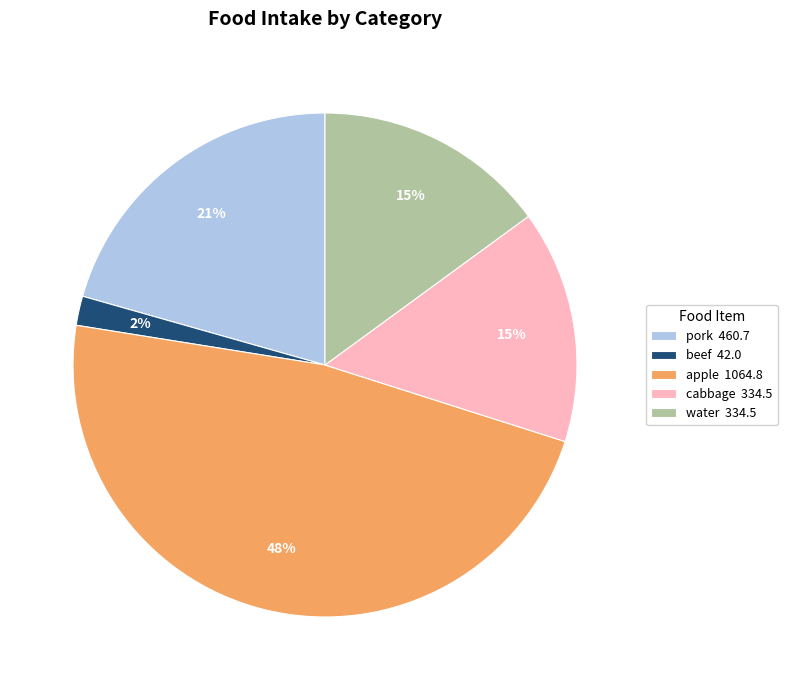

To the nearest percent, what is the difference between the cabbage and apple slice percentages?

33%